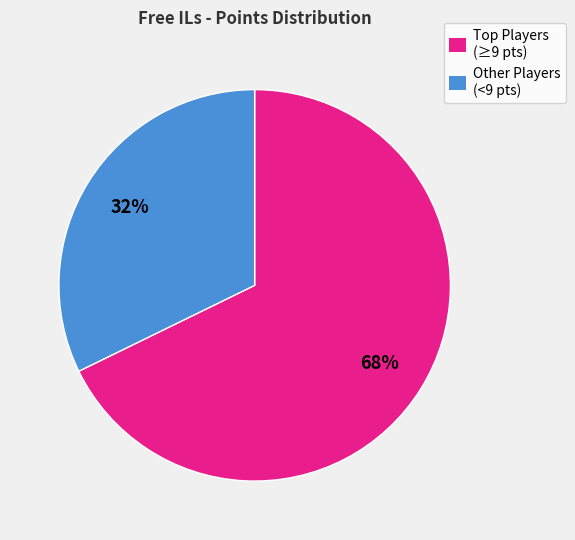

What is the largest slice in the pie chart?

Top Players (≥9 pts)